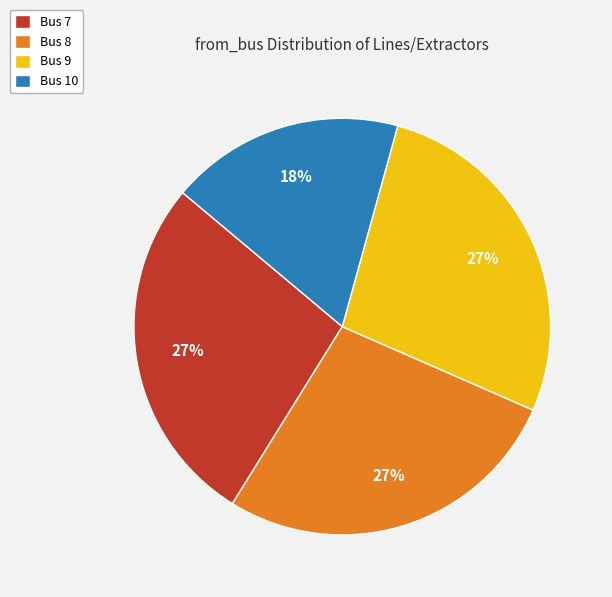

How many slices are in this pie chart?

4